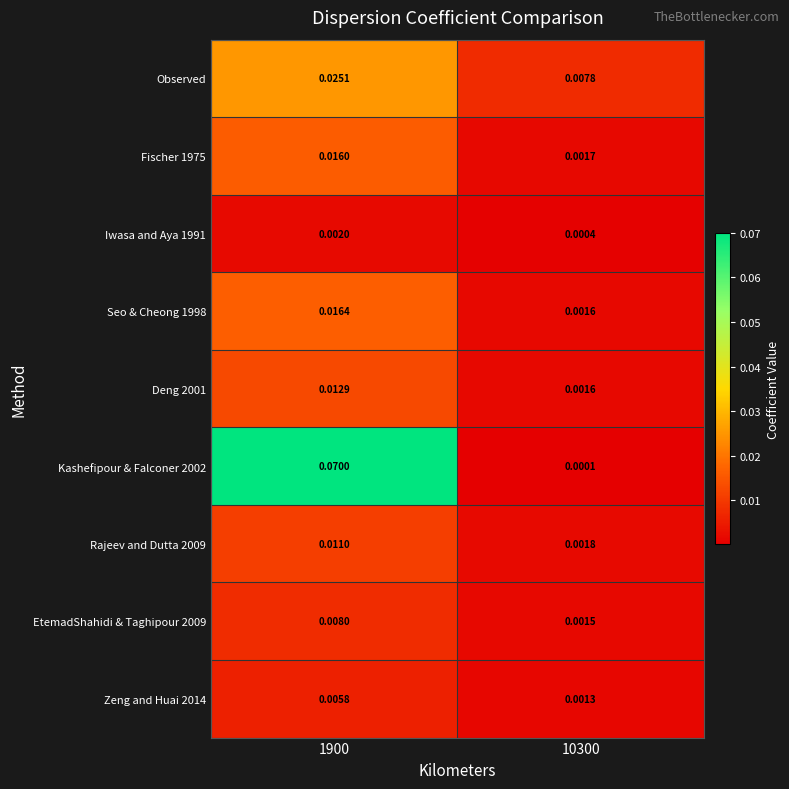

Which series has the largest total across all categories?

Kashefipour & Falconer 2002